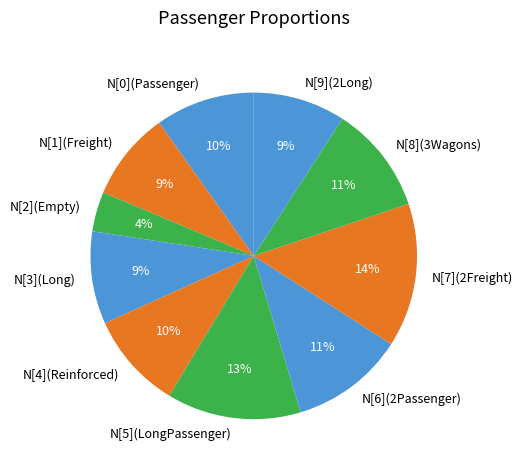

Combined, do N[9](2Long) and N[8](3Wagons) account for over 50%?

No